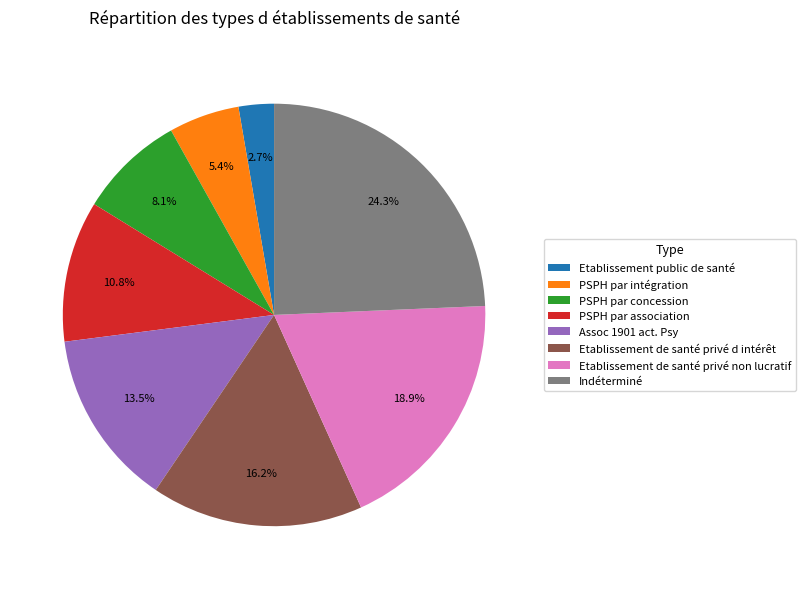

Is there any slice that represents more than half of the pie?

No